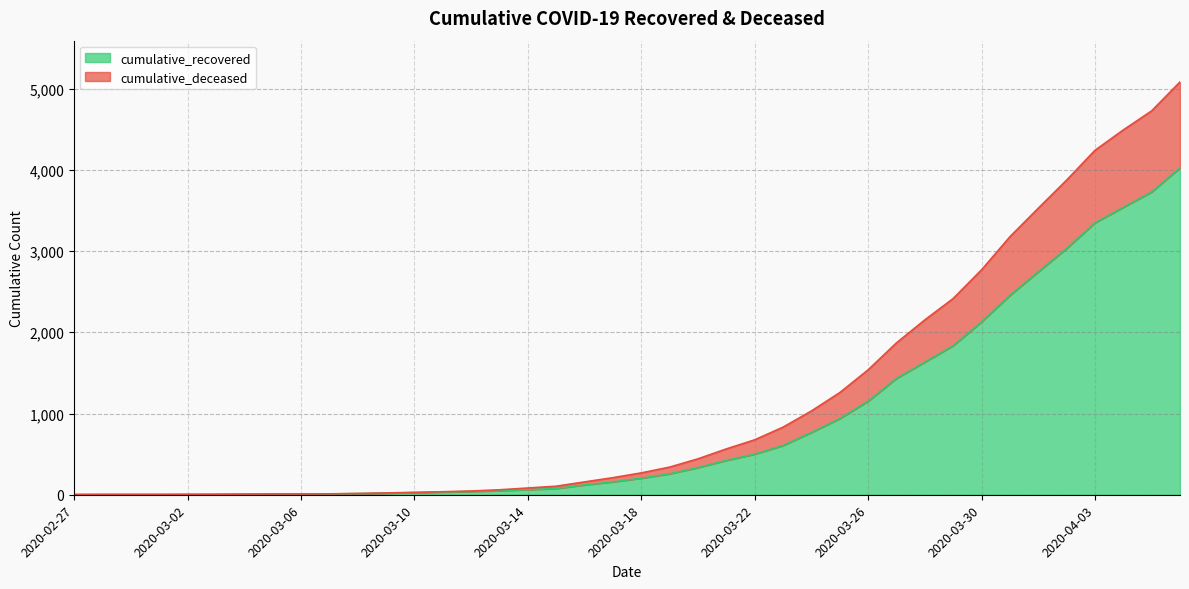

Where is cumulative_recovered nearest to the value 2014?

2020-03-30